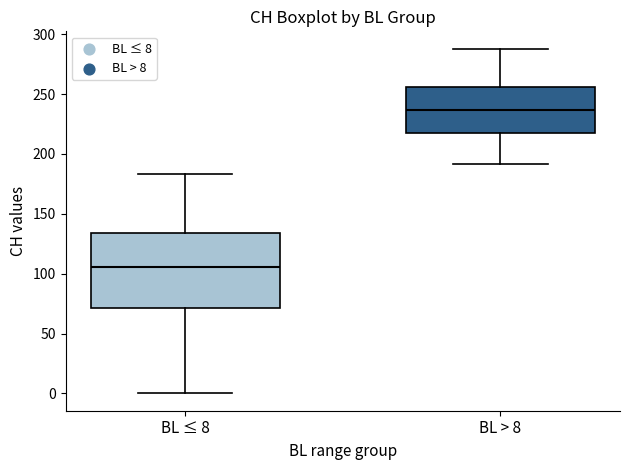

Reading left to right, transcribe this box plot: for each box, give where its median line is, the range the box spans, and where its two whiskers end, as read against the y-axis. The values are not printed on the chart, so give them approximately, as read against the axis.

BL ≤ 8: median 105, box 70 to 135, whiskers 0 to 185
BL > 8: median 235, box 220 to 255, whiskers 190 to 290